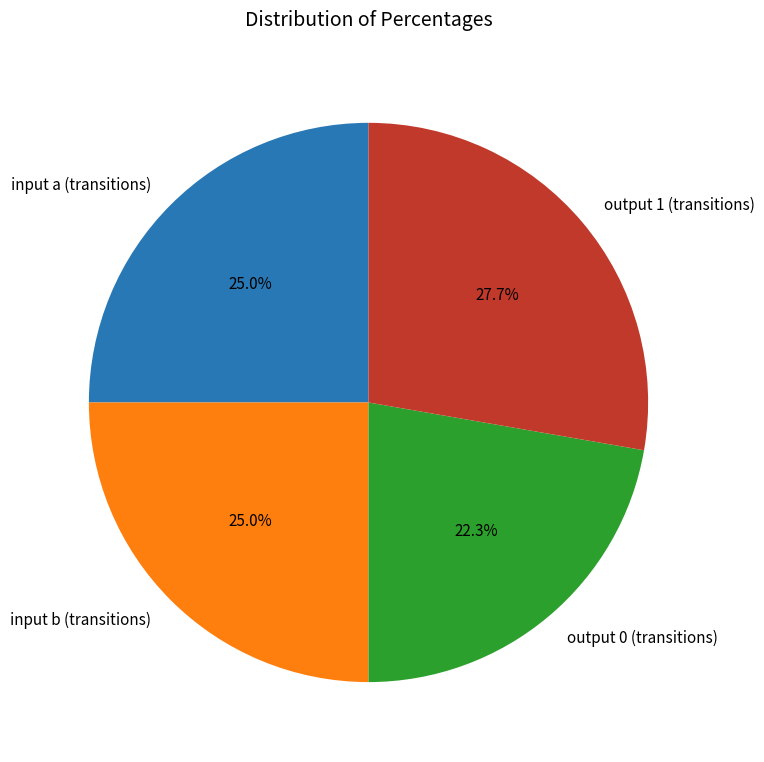

Do input a (transitions) and output 0 (transitions) together represent more than half of the pie?

No